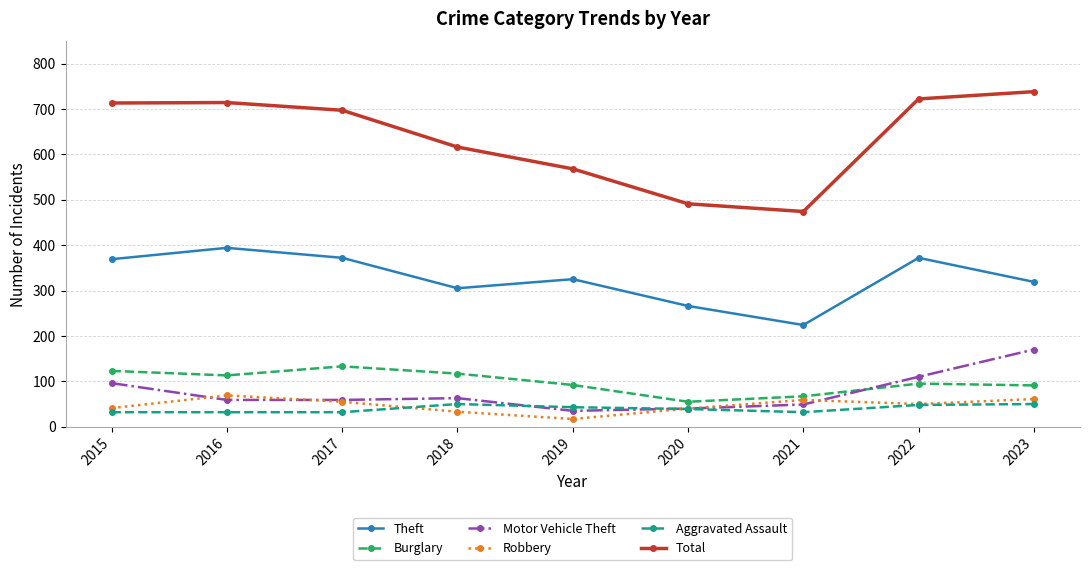

What is the sum of the Robbery values at 2016 and 2019?

86